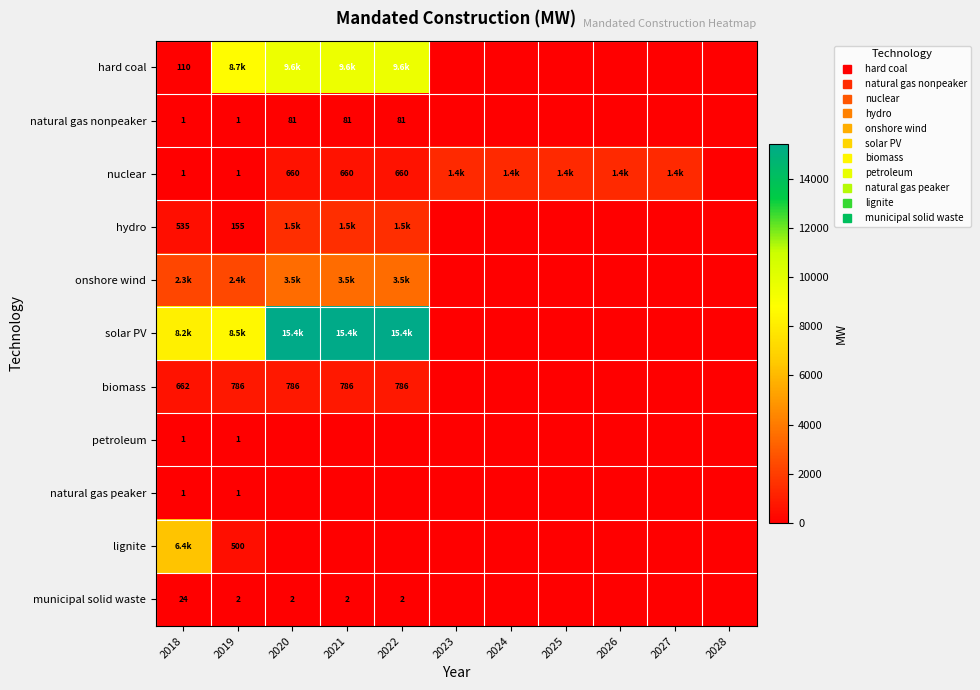

Which series has the widest spread of values?

solar PV